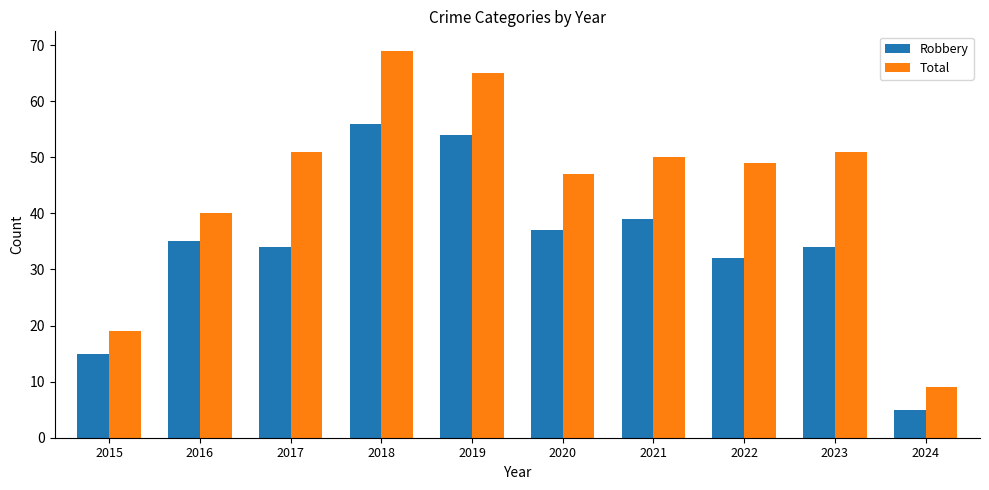

Is the value of Total at 2023 greater than the value of Robbery at 2019?

No